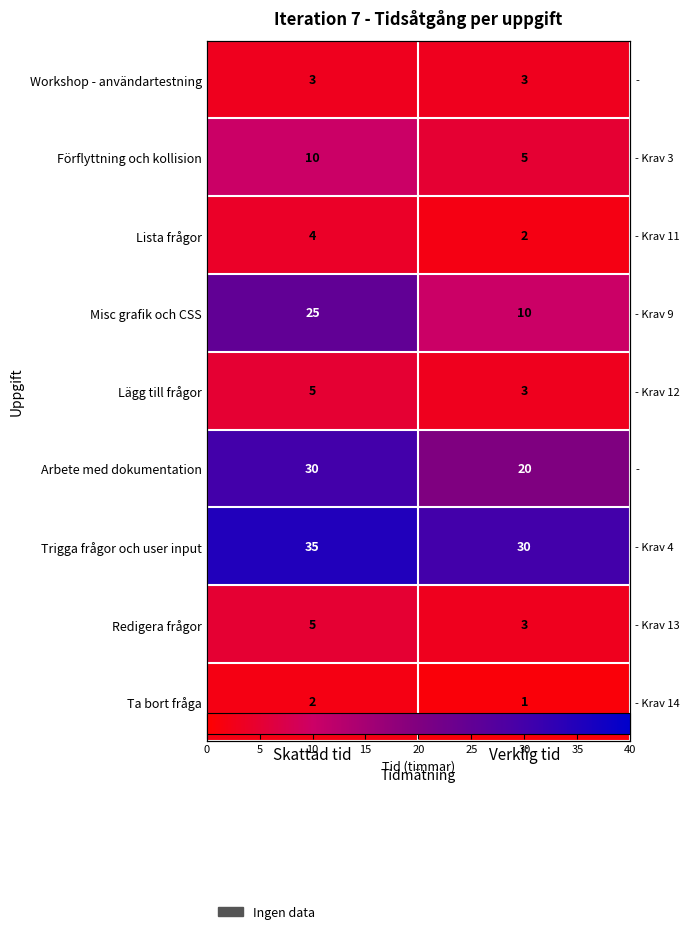

Which series has the largest total across all categories?

Trigga frågor och user input